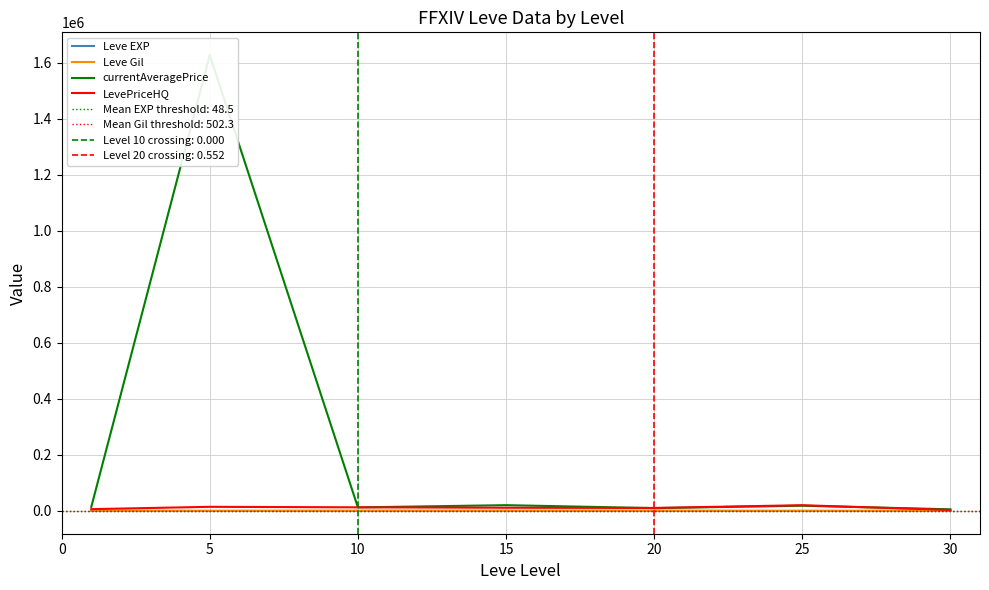

Does the chart have visible grid lines?

Yes